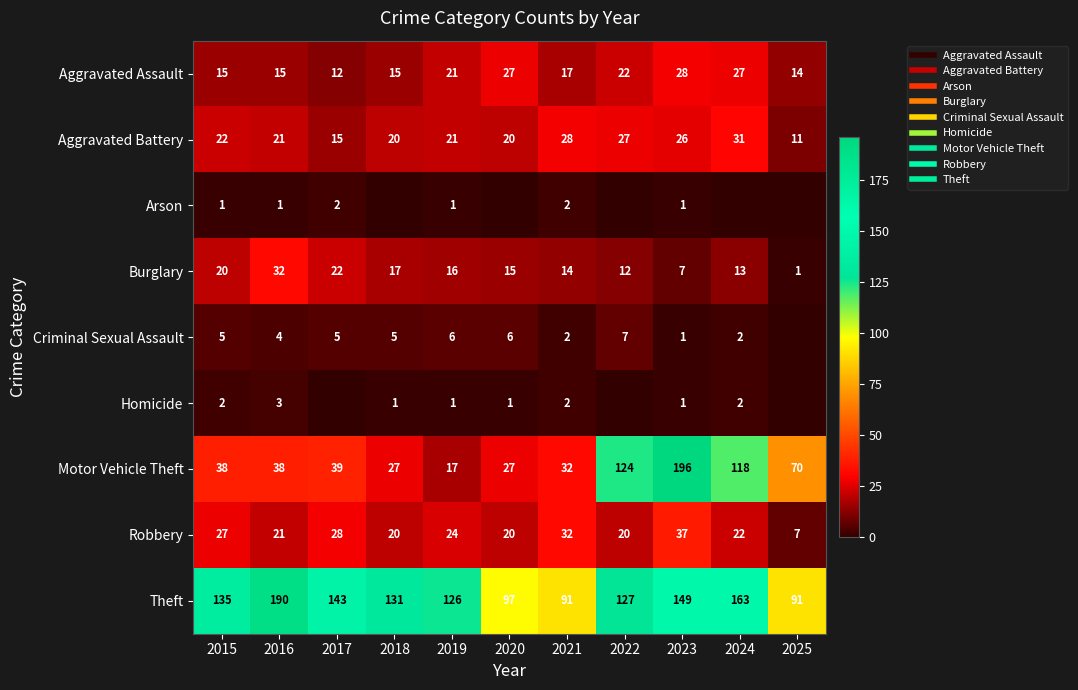

How many distinct data groups are displayed?

9